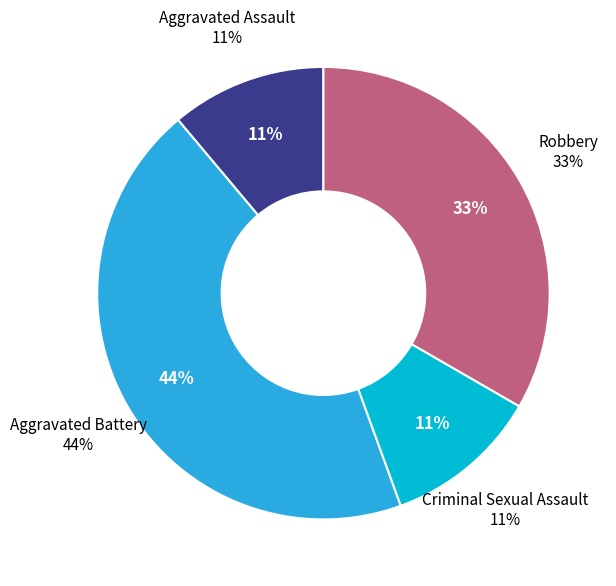

Is there a majority slice in this chart?

No